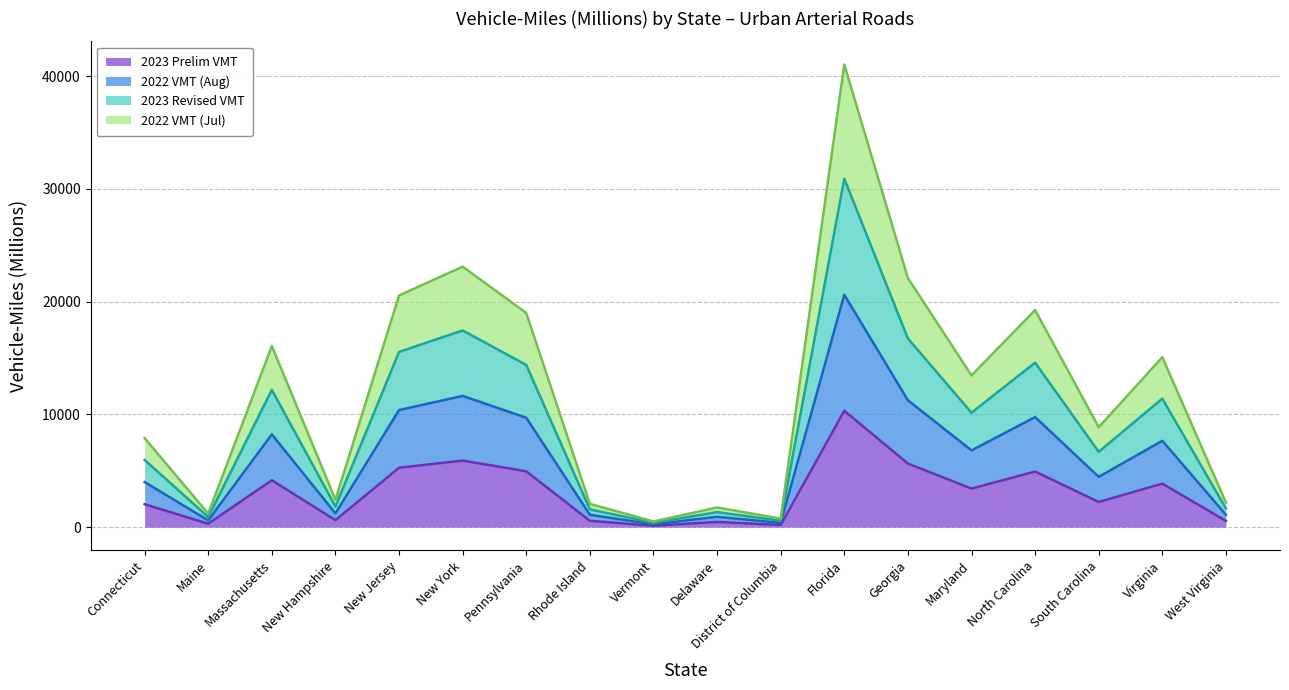

What is the label of the 14th point from the left?

Maryland